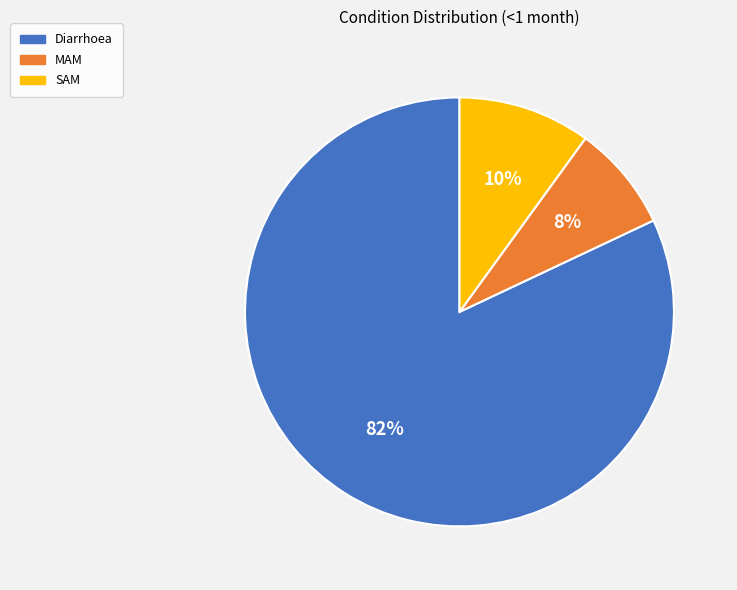

What is the majority slice?

Diarrhoea